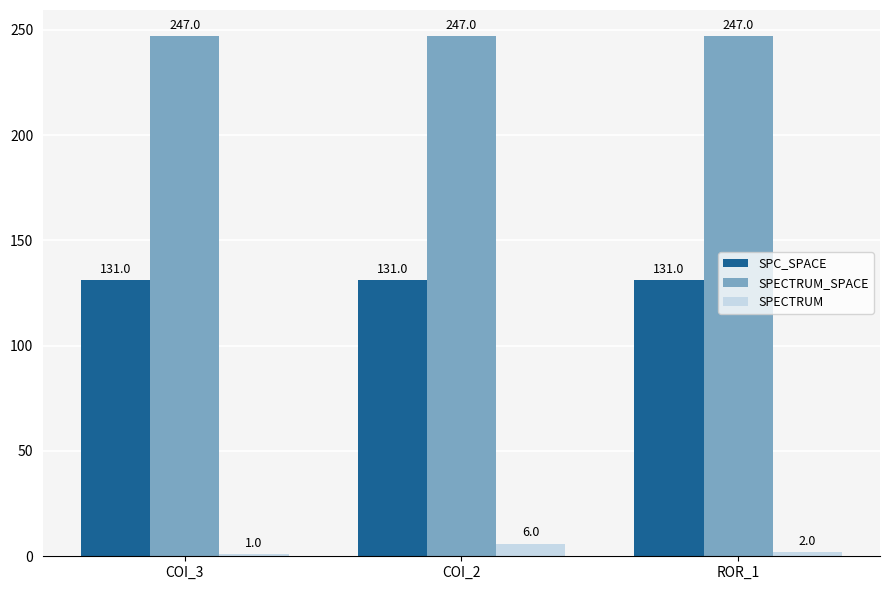

Which series changed the most between COI_2 and ROR_1?

SPECTRUM